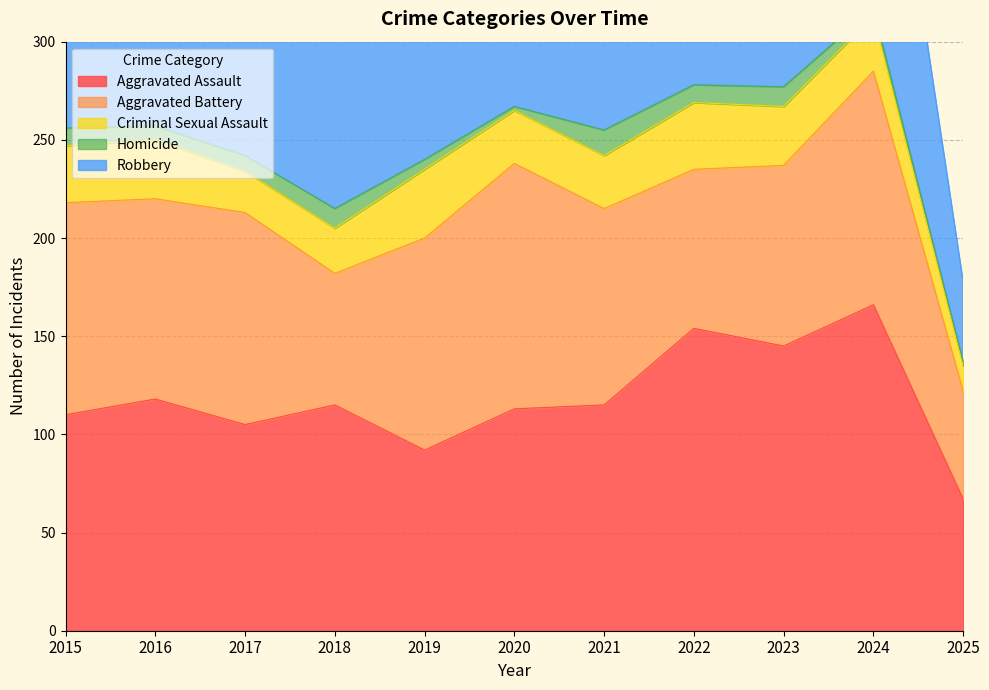

True or false: Homicide and Aggravated Assault intersect in this chart.

False